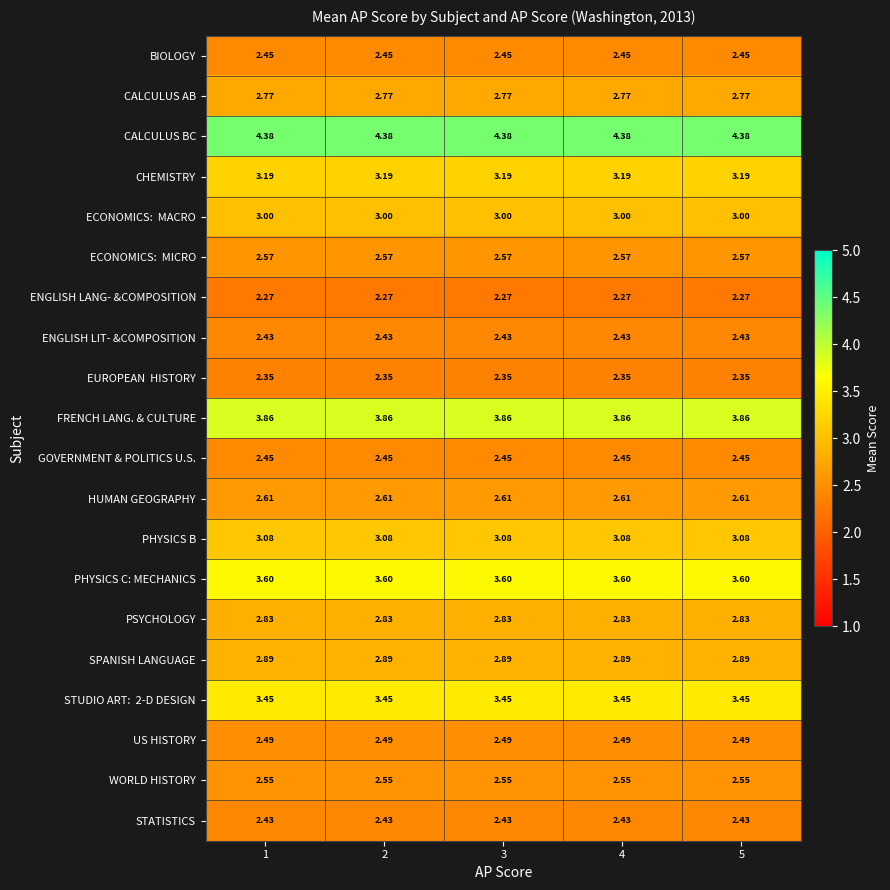

How many distinct data groups are displayed?

20